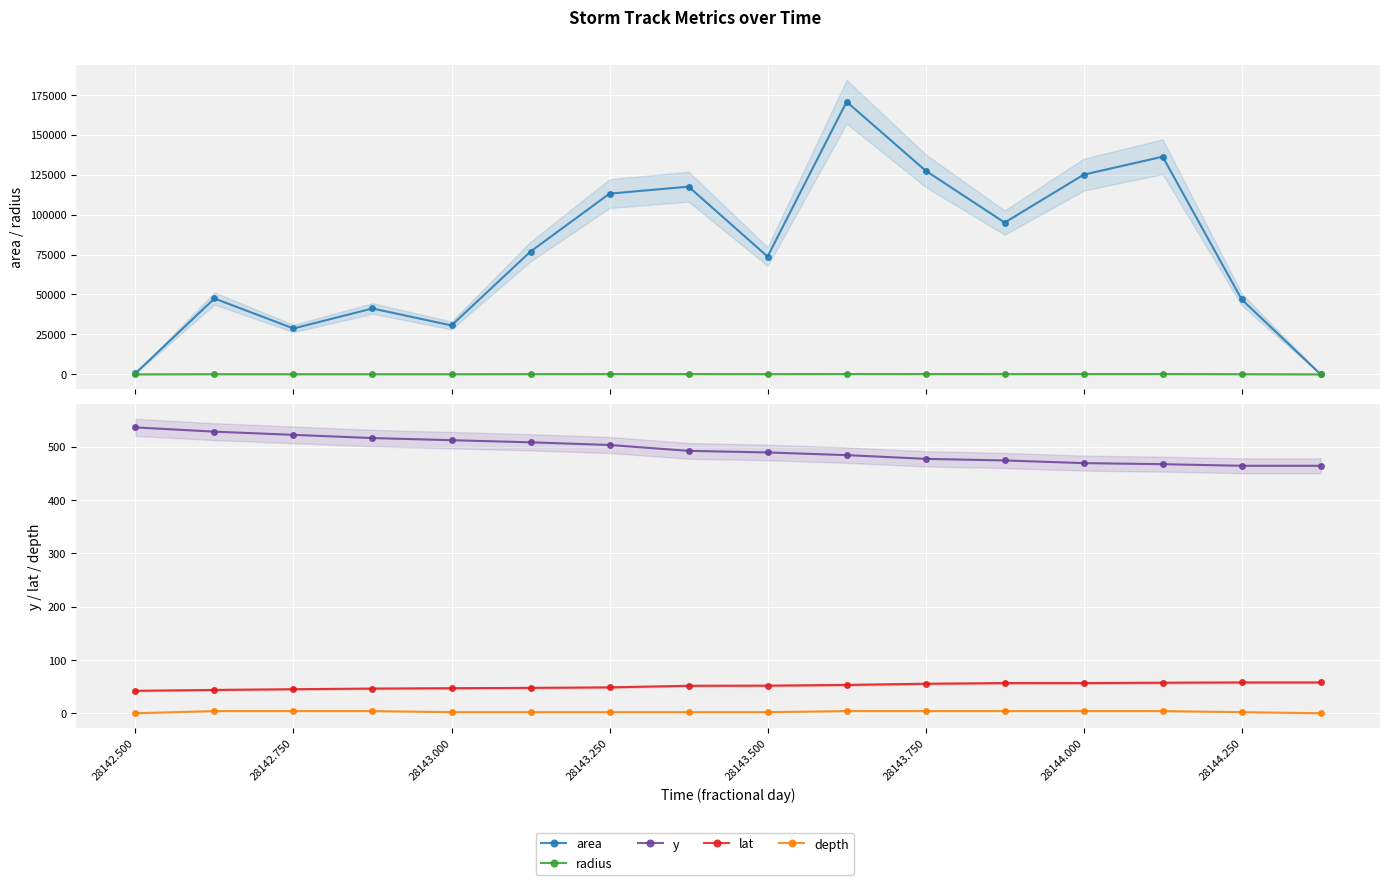

True or false: radius has more than 0 points higher than both neighbors.

True